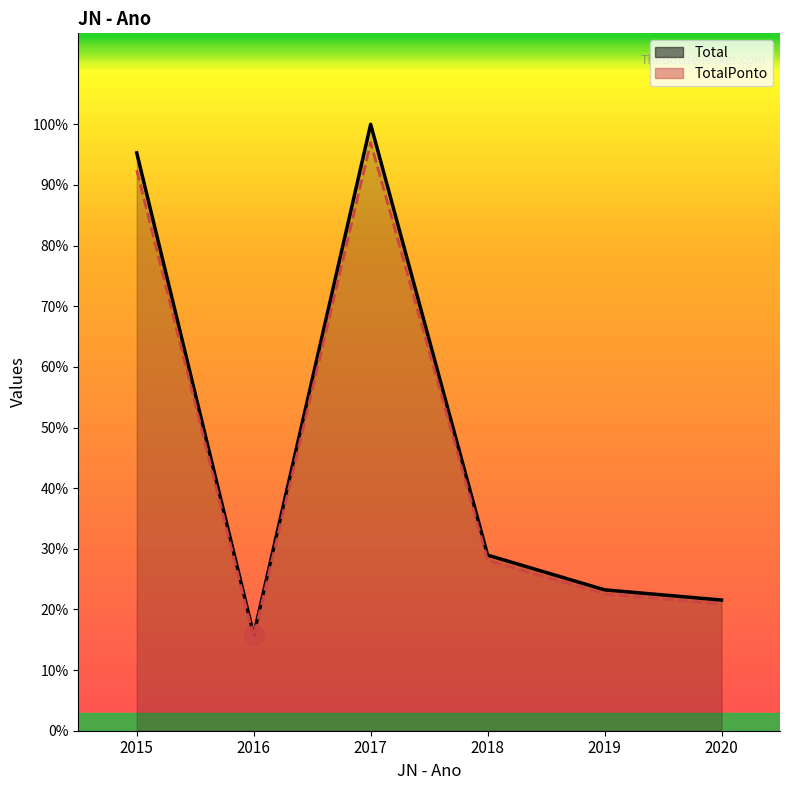

Does the chart have visible grid lines?

No